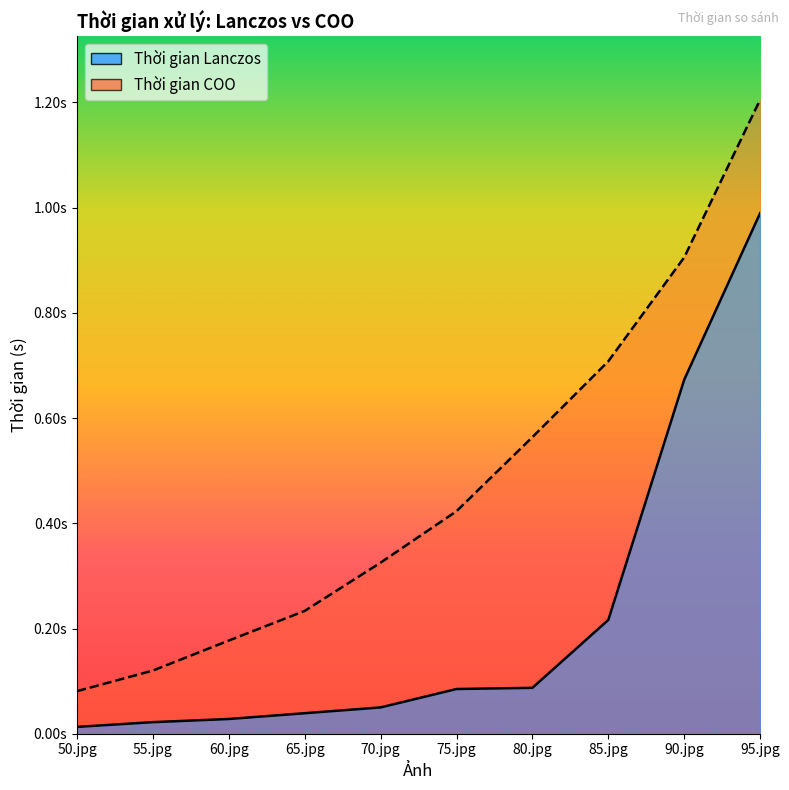

Reading left to right, extract all data points from this chart.

Thời gian Lanczos: 0.0	0.0	0.0	0.0	0.1	0.1	0.1	0.2	0.7	1.0
Thời gian COO: 0.1	0.1	0.2	0.2	0.3	0.4	0.6	0.7	0.9	1.2